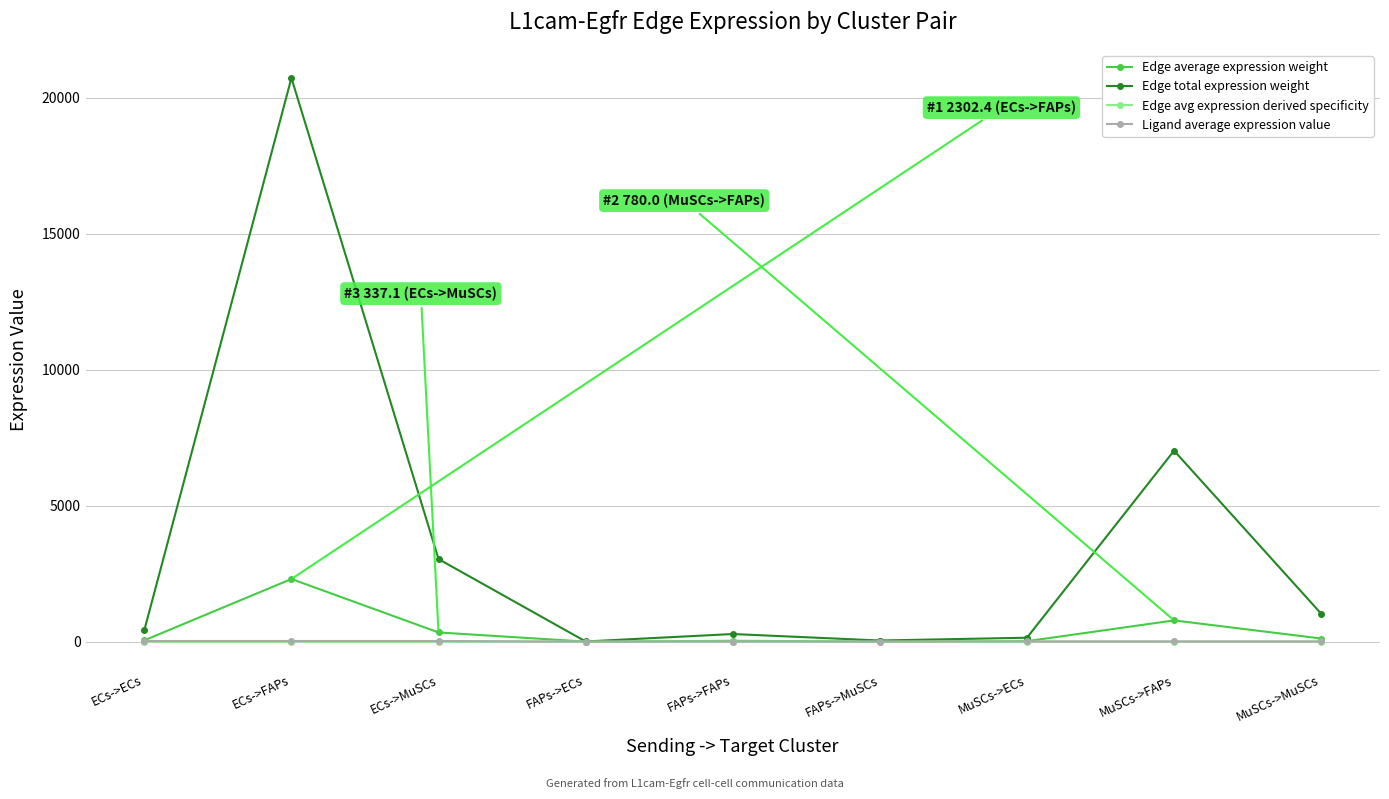

Is the value of Edge average expression weight at ECs->FAPs greater than the value of Ligand average expression value at FAPs->MuSCs?

Yes